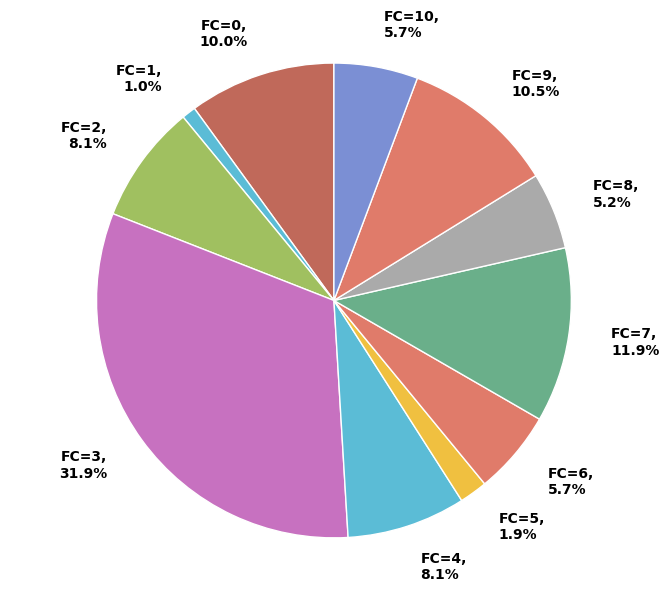

To the nearest percent, what is the difference between the largest and smallest slice percentages?

31%